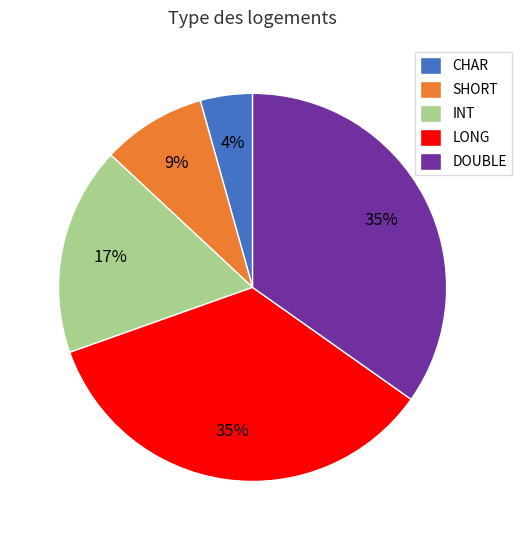

To the nearest percent, what is the average slice percentage?

20%